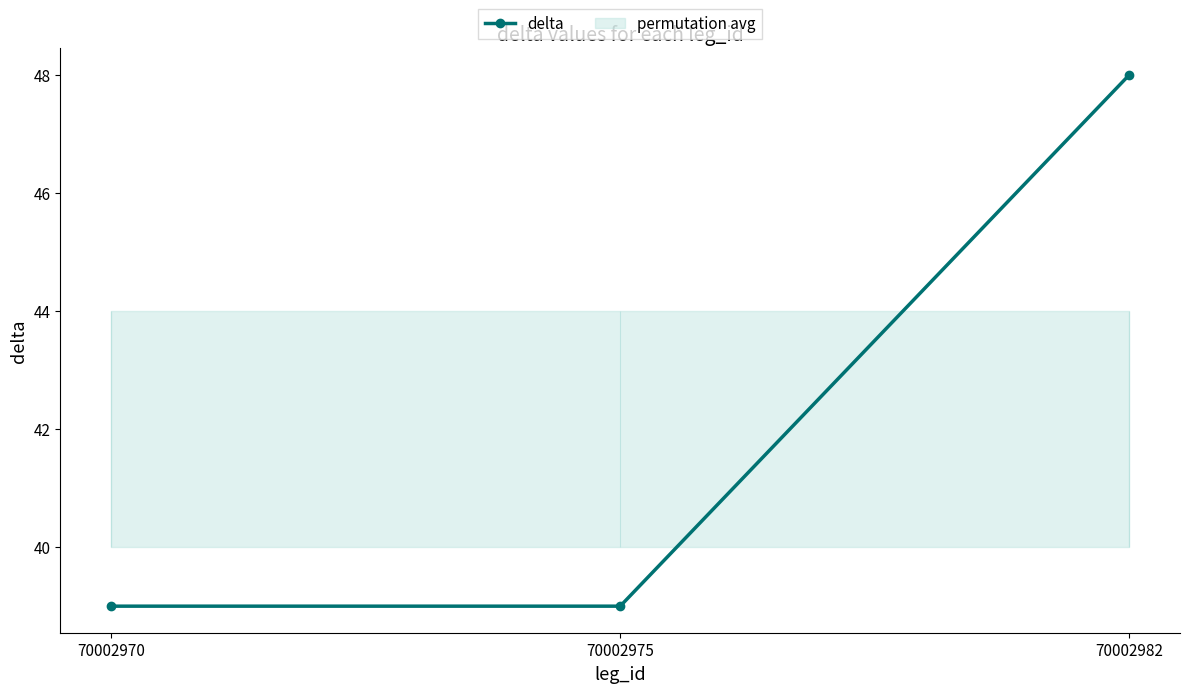

What is the average value?

42